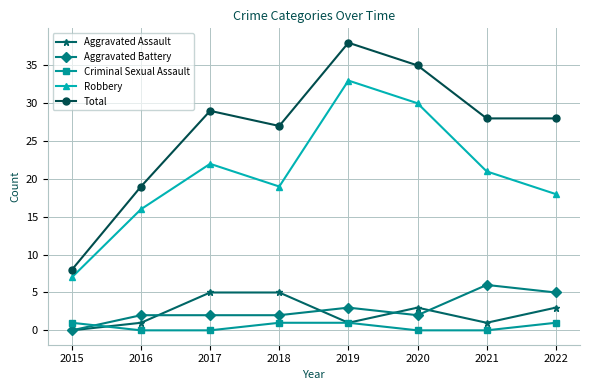

Which series has the widest spread of values?

Total